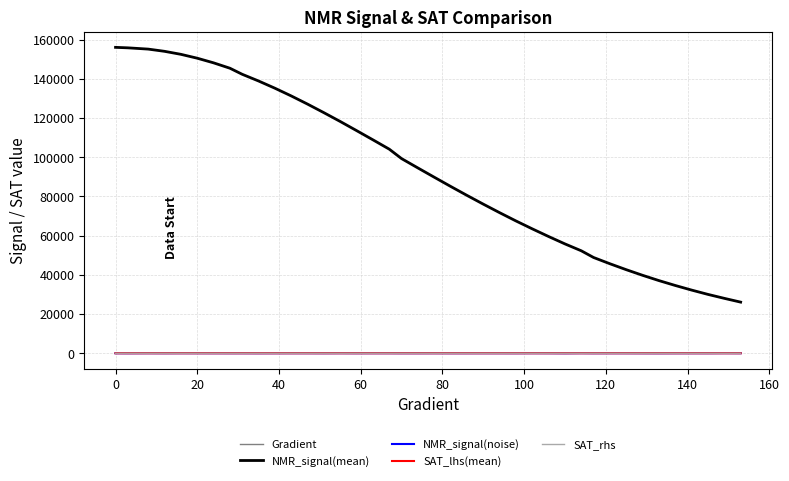

Which series has the largest total across all categories?

NMR_signal(mean)